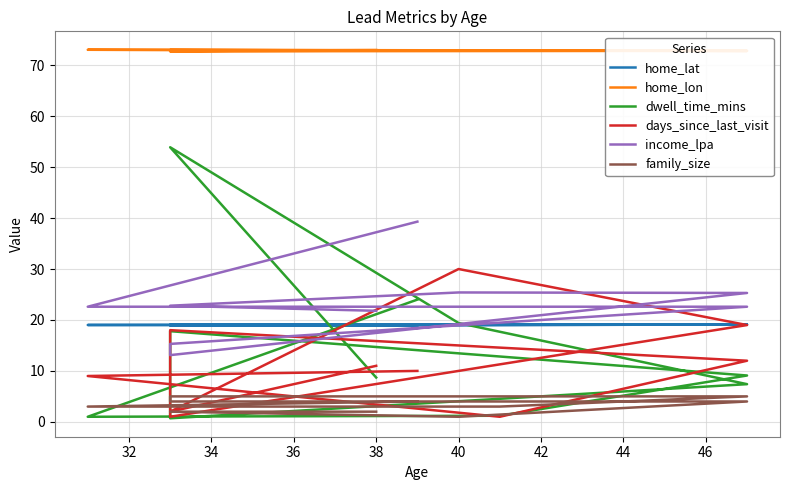

Reading right to left, what are all the values shown in this chart?

home_lat: 19.0	19.0	19.1	19.1	19.1	19.1	19.1	18.9	18.9	19.1
home_lon: 72.9	73.0	72.9	72.8	72.7	73.0	72.8	72.9	72.8	73.0
dwell_time_mins: 24.0	1.0	1.2	9.1	17.8	0.7	7.4	19.4	53.9	8.7
days_since_last_visit: 10.0	9.0	1.0	12.0	18.0	1.0	19.0	30.0	2.0	11.0
income_lpa: 39.3	22.6	22.6	22.6	15.3	13.1	25.3	25.4	22.8	21.8
family_size: 4.0	3.0	3.0	5.0	5.0	4.0	4.0	1.0	2.0	2.0